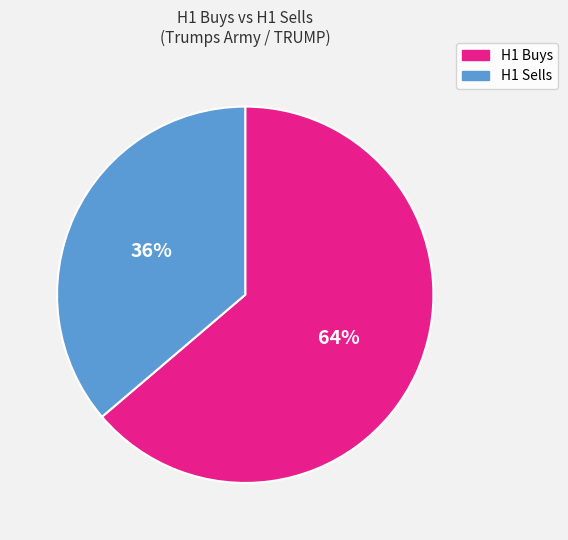

Is it true that H1 Sells is 36% of the pie?

True